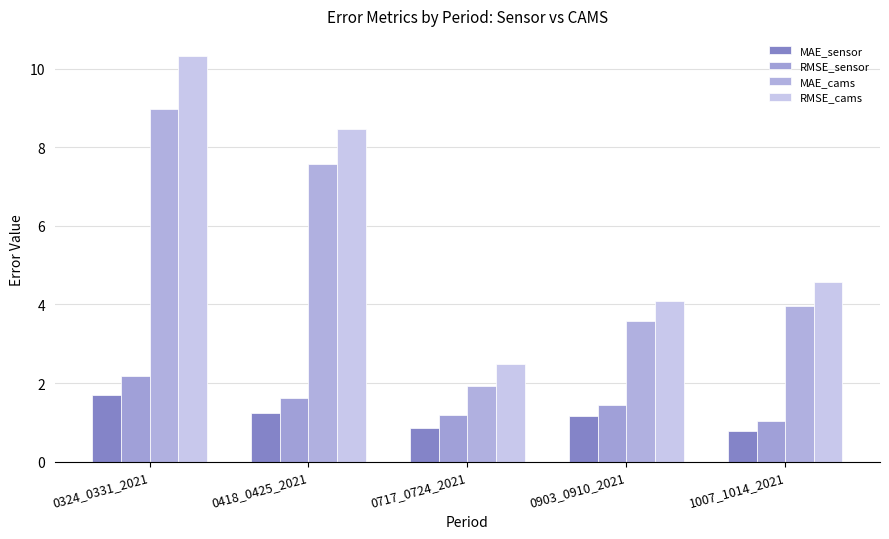

How many groups of bars are there?

5